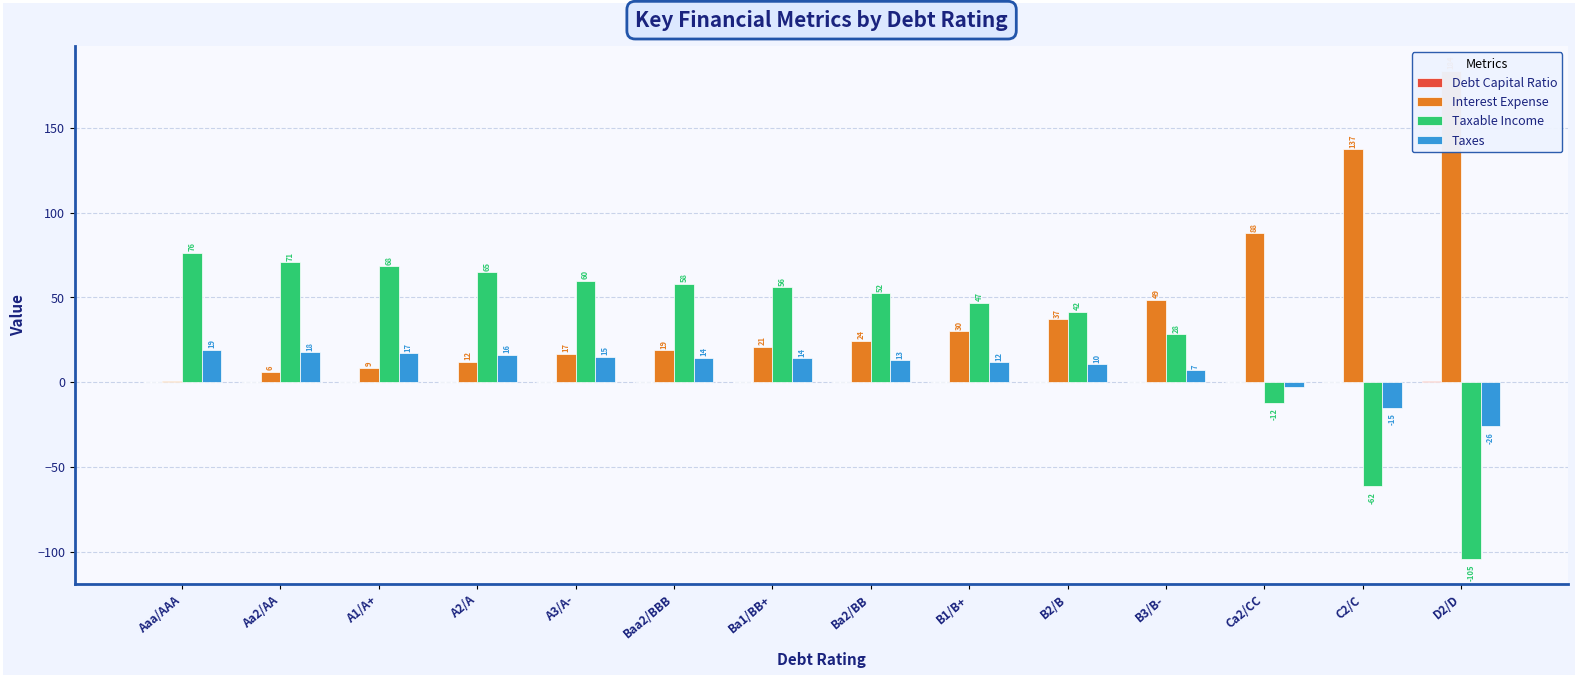

What position from the right is Aaa/AAA?

14